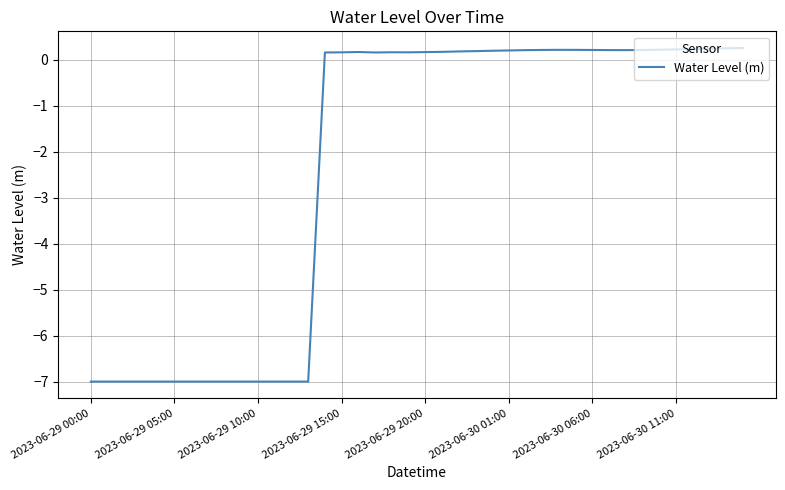

What is the difference between the maximum and minimum values?

7.3